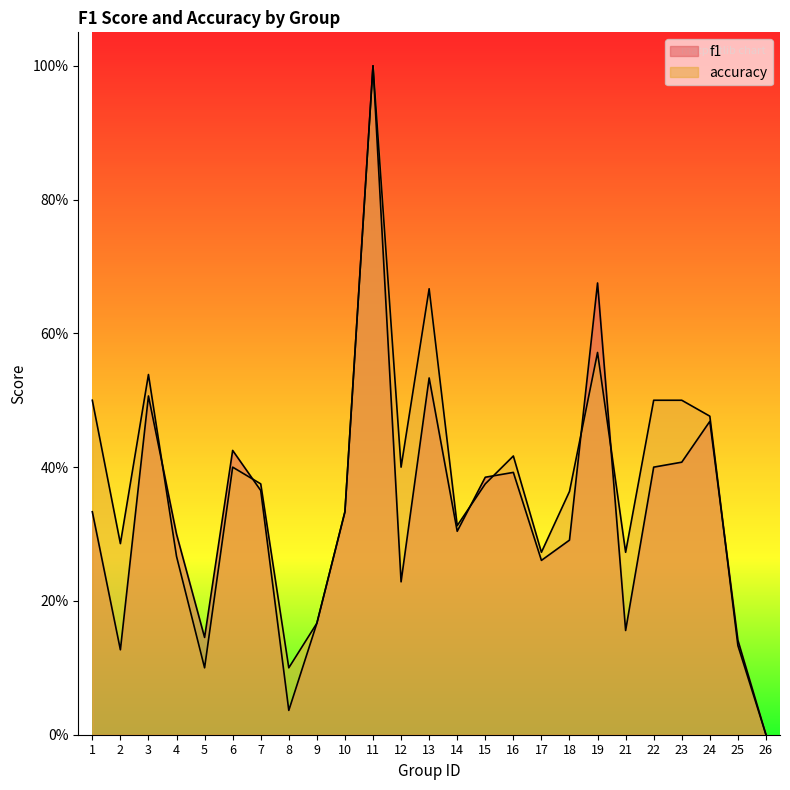

List the series in order of their overall mean, highest first.

accuracy, f1